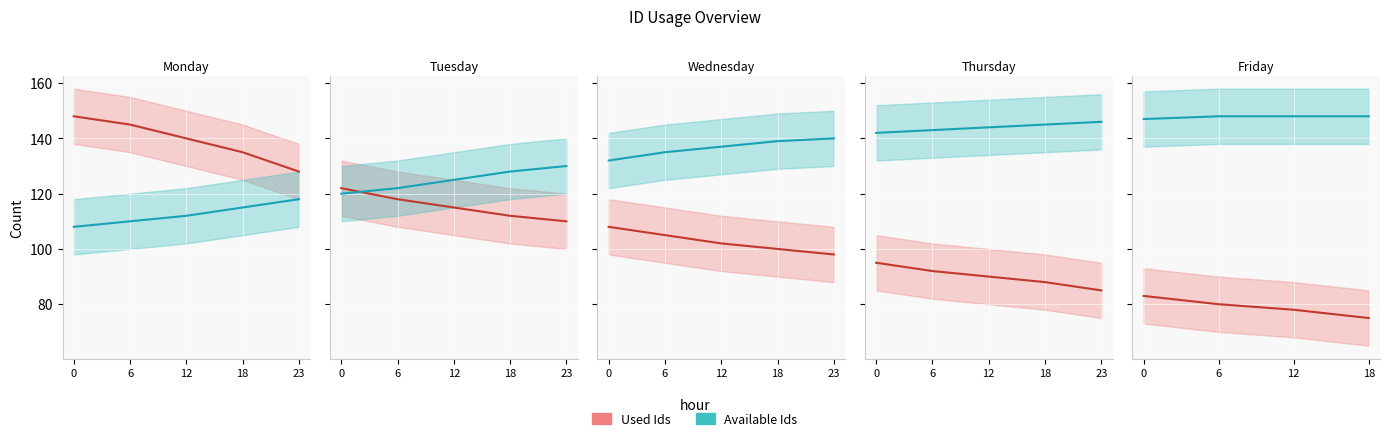

What is the difference between the highest and lowest values at 18?

73